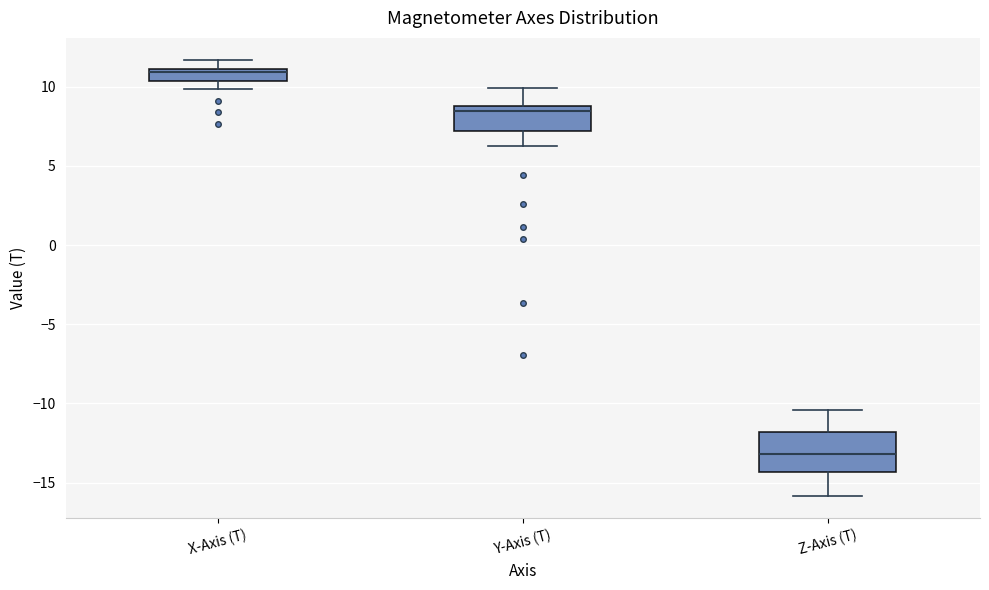

Which box is the tallest, from its lower edge to its upper edge?

Z-Axis (T)